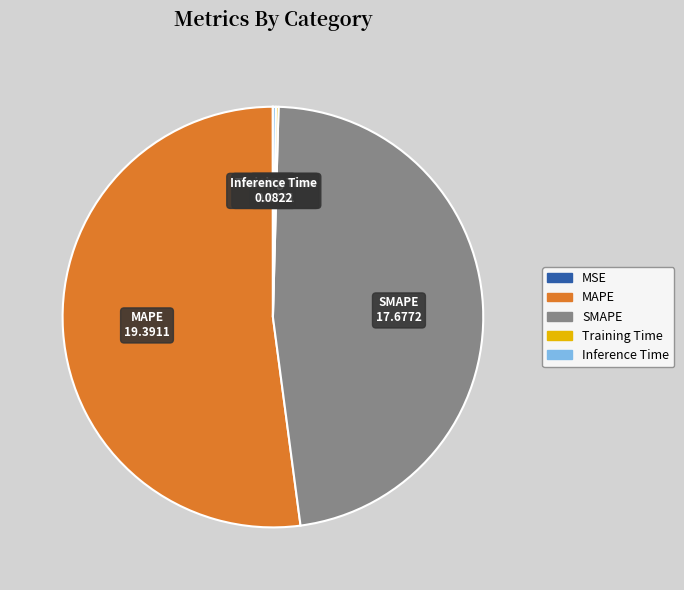

What is the largest slice in the pie chart?

MAPE